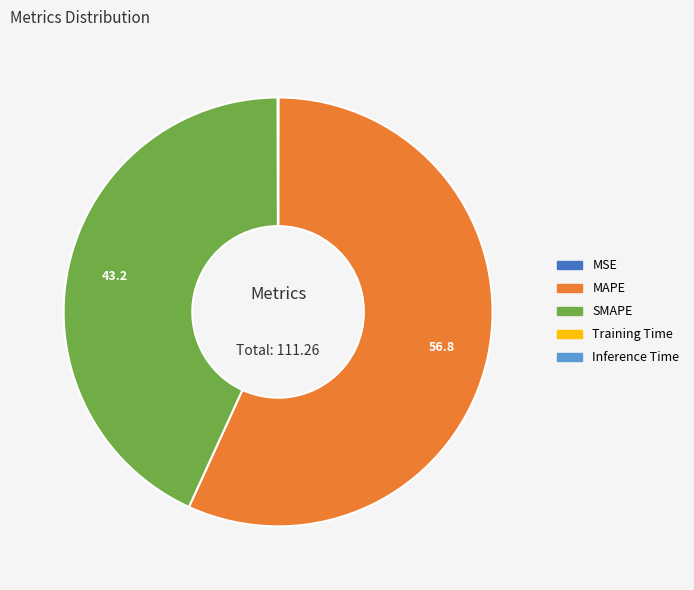

The MAPE slice represents 44% of the pie. True or false?

False